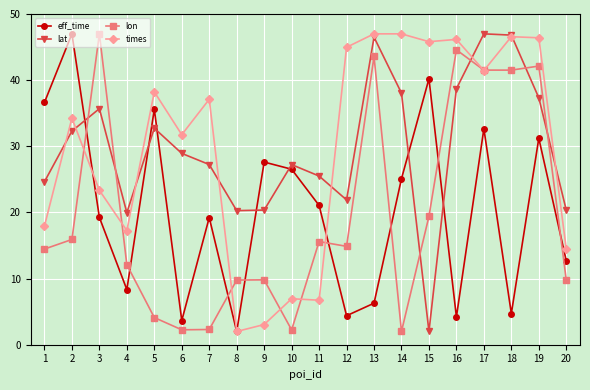

What is the value of the lat point at the 13th from the left?

46.5